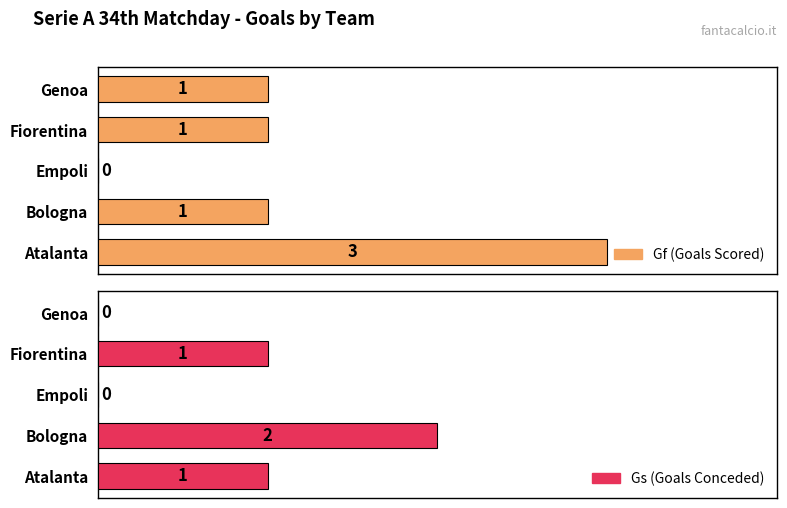

How many bars are there in each group?

2